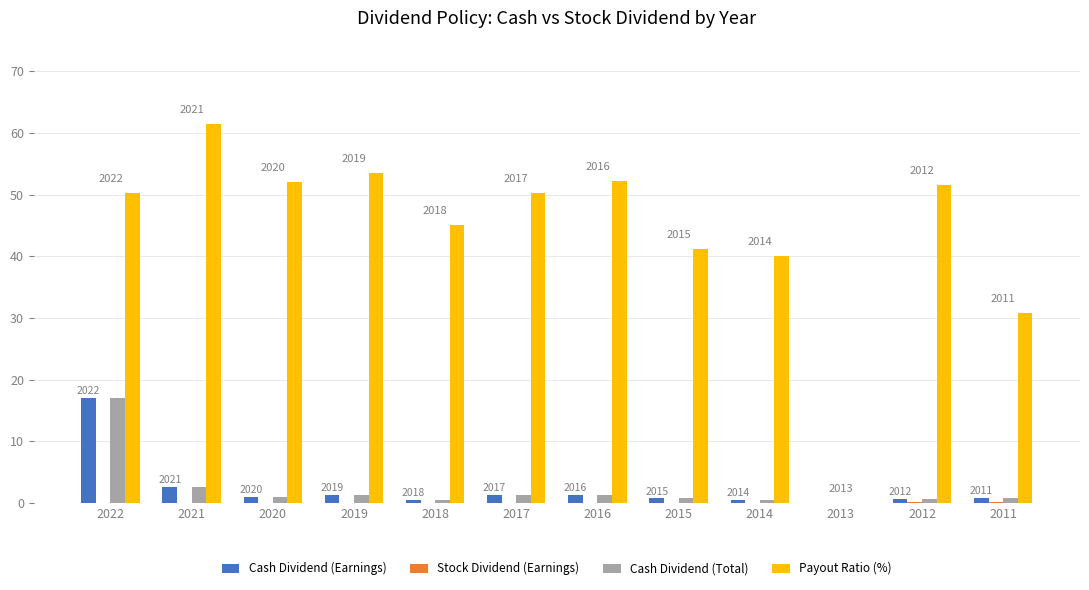

What is the maximum value shown in the chart?

61.4